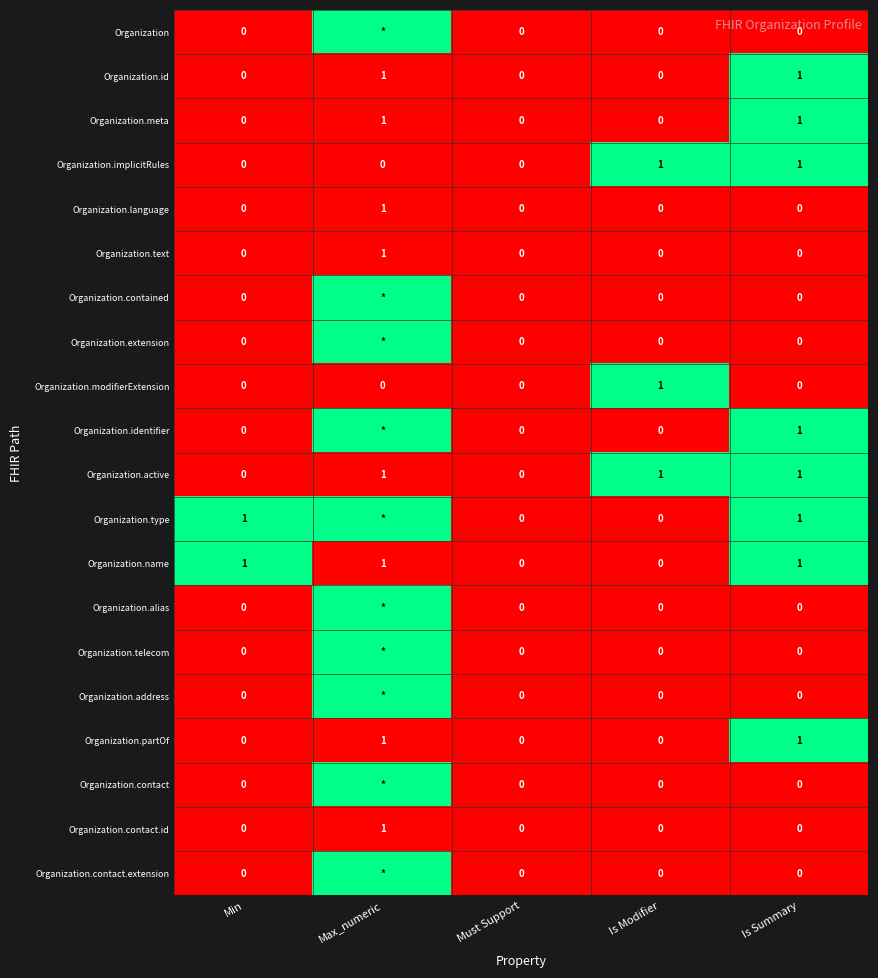

What is the total value across all series at Is Modifier?

3